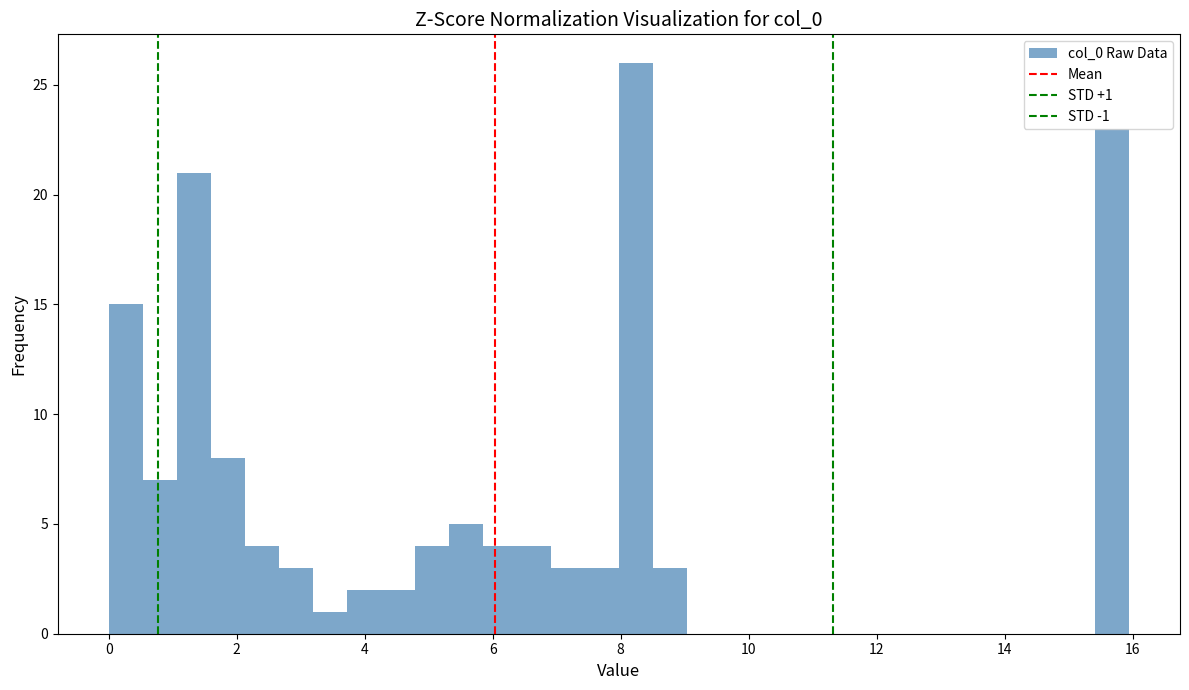

Read against the x-axis, roughly where is the centre of the tallest bar?

8.2